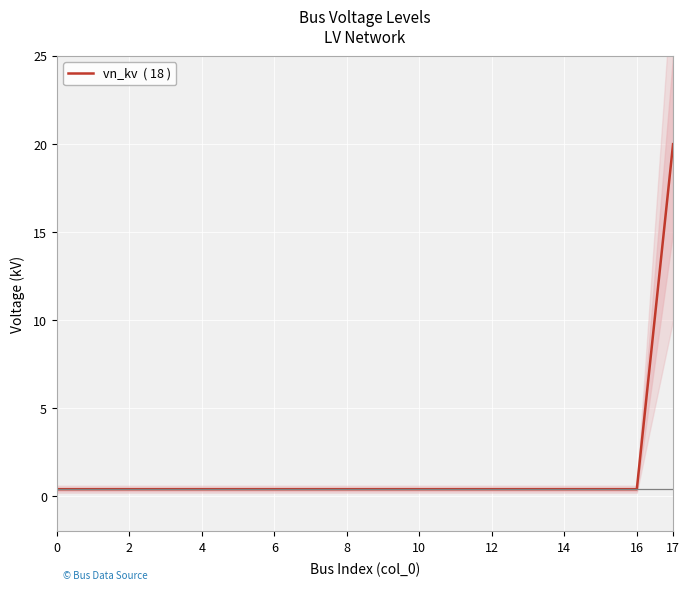

What is the sum of all values?

26.8